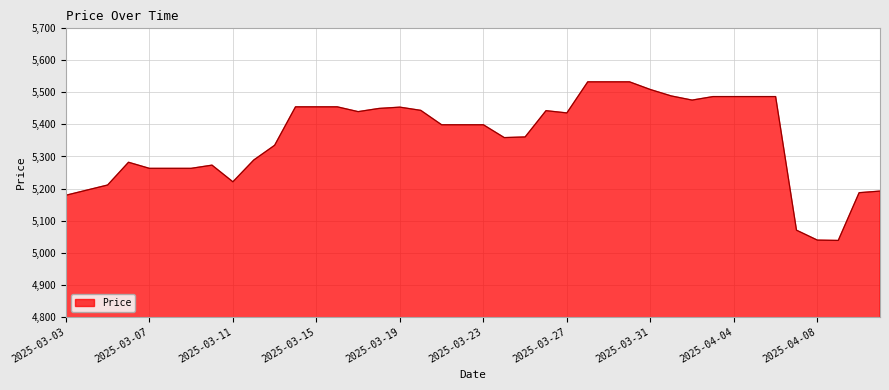

What is the difference between the maximum and minimum values?

495